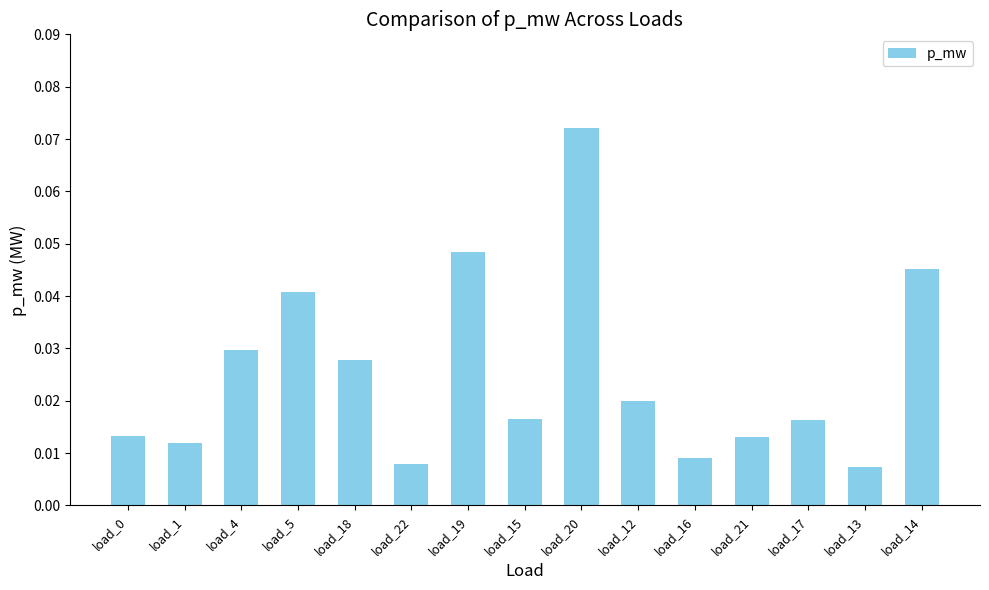

What position from the left is load_0?

1